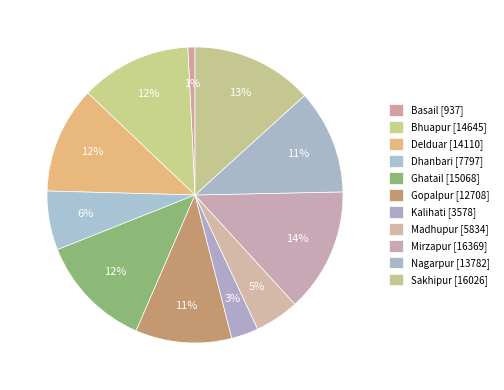

How many segments does this pie chart have?

11